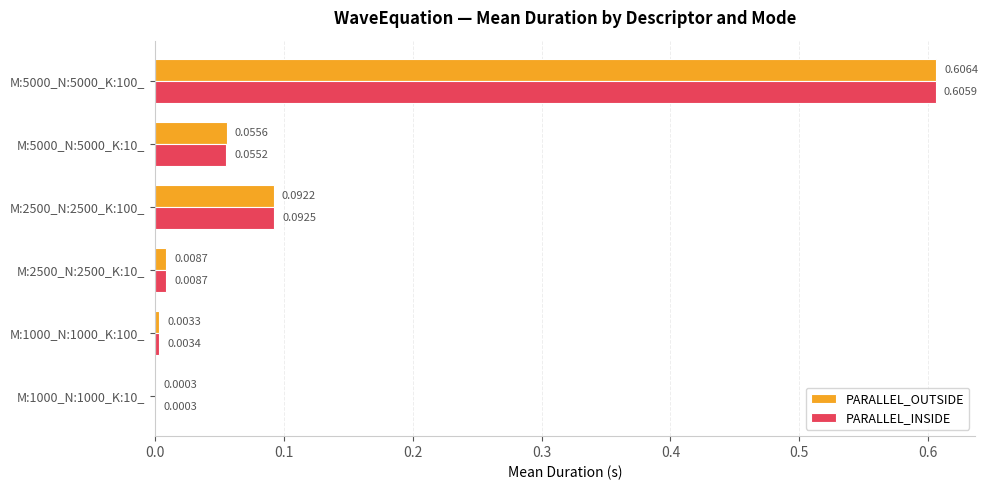

What is the sum of all PARALLEL_INSIDE values?

0.8